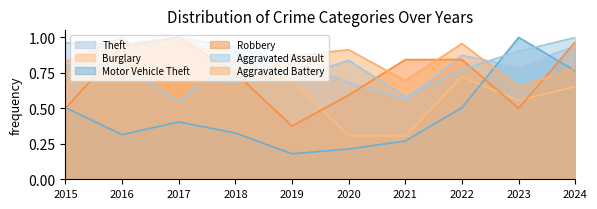

At which category does Robbery reach its first local peak?

2017